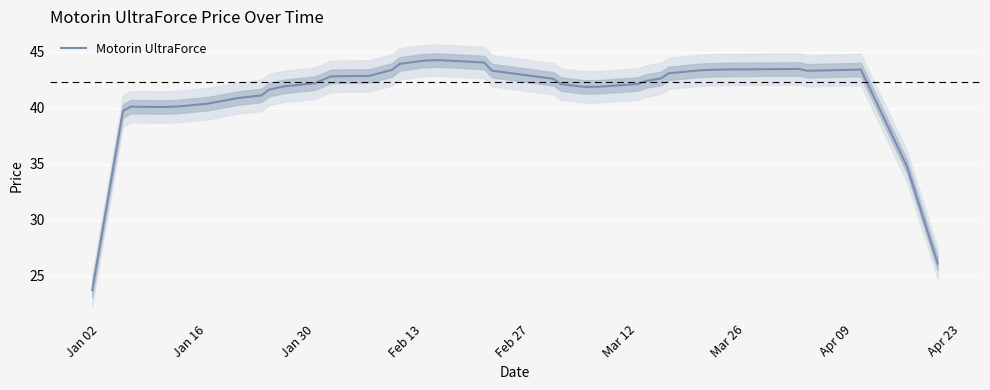

How many values are below 42?

16